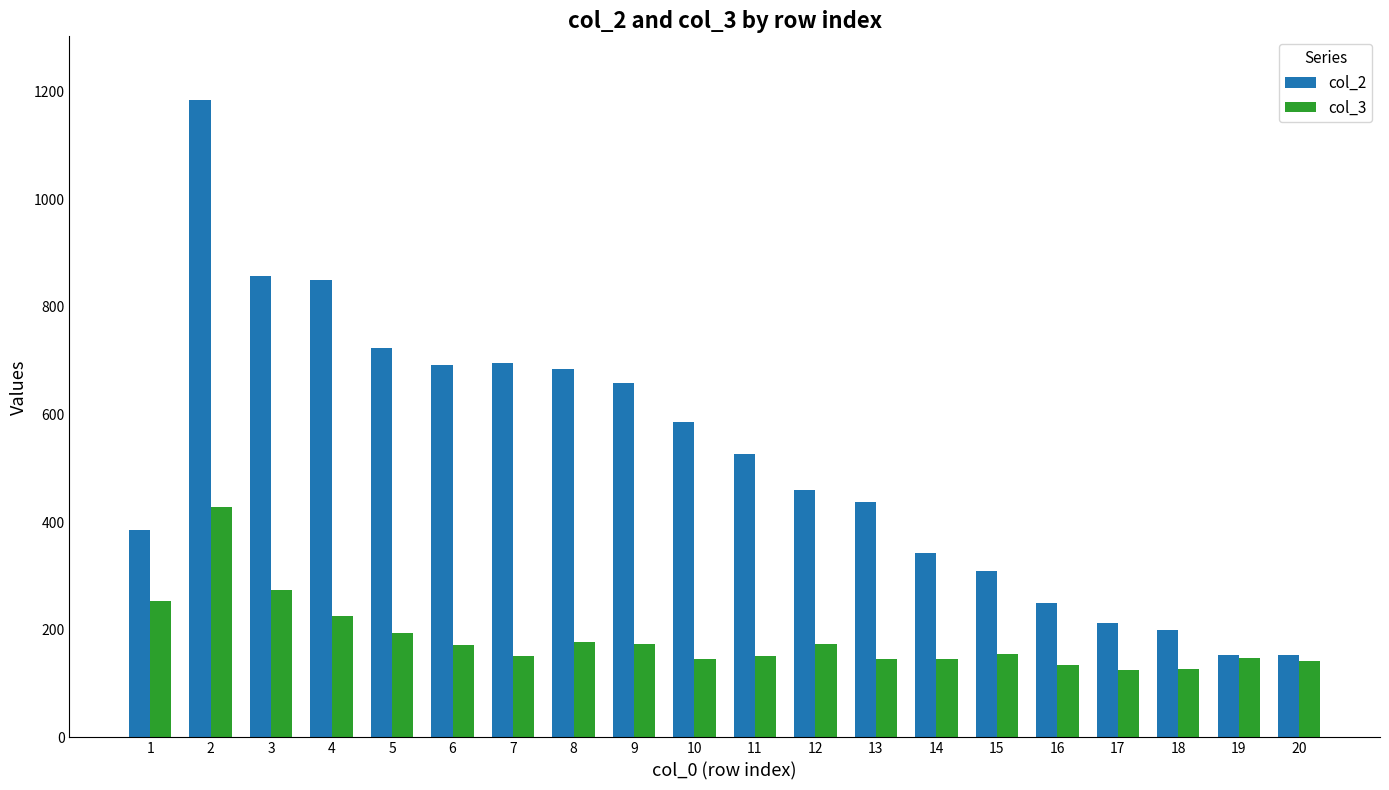

What is the average value of the col_3 series?

182